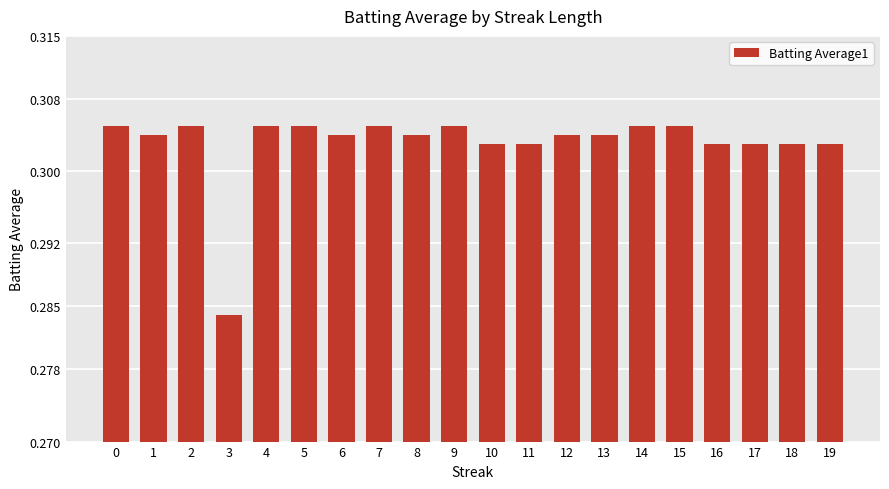

What is the sum of the values at 10 and 14?

0.6